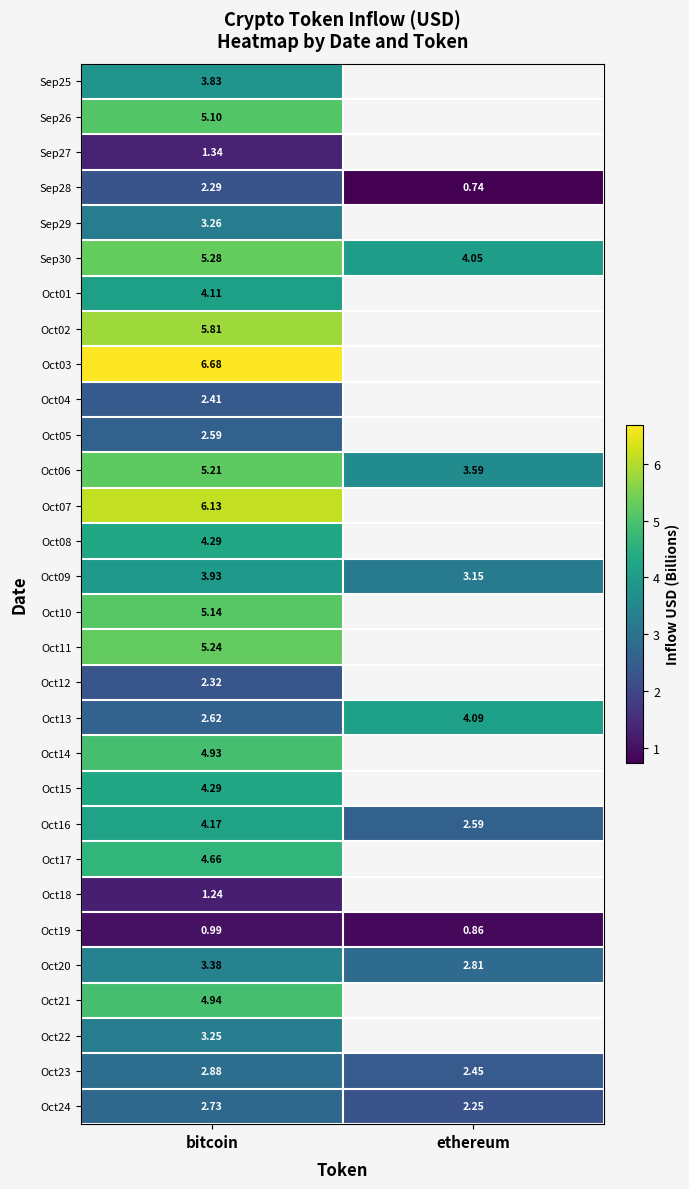

Is the value of Oct14 at bitcoin greater than the value of Oct08 at bitcoin?

Yes